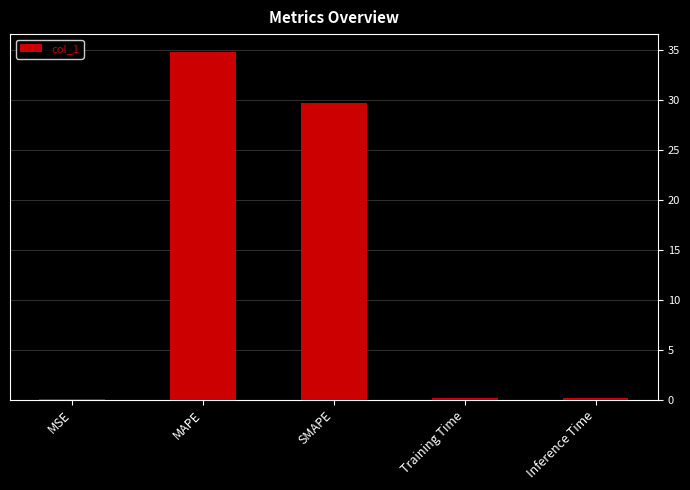

What is the difference between the values at MSE and SMAPE?

29.6